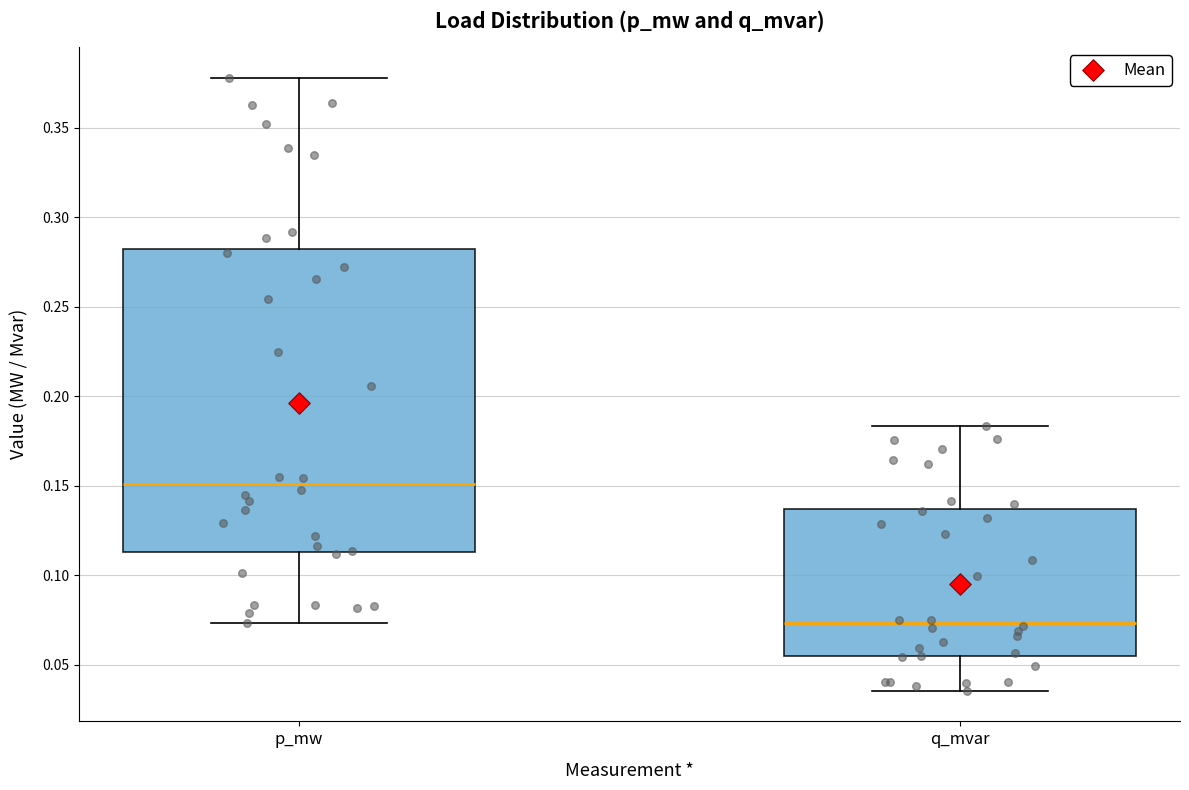

Reading left to right, read every box against the y-axis: the position of its median line, the range the box covers, and the ends of its whiskers. The values are not printed on the chart, so give them approximately, as read against the axis.

p_mw: median 0.150, box 0.115 to 0.280, whiskers 0.075 to 0.380
q_mvar: median 0.075, box 0.055 to 0.135, whiskers 0.035 to 0.185